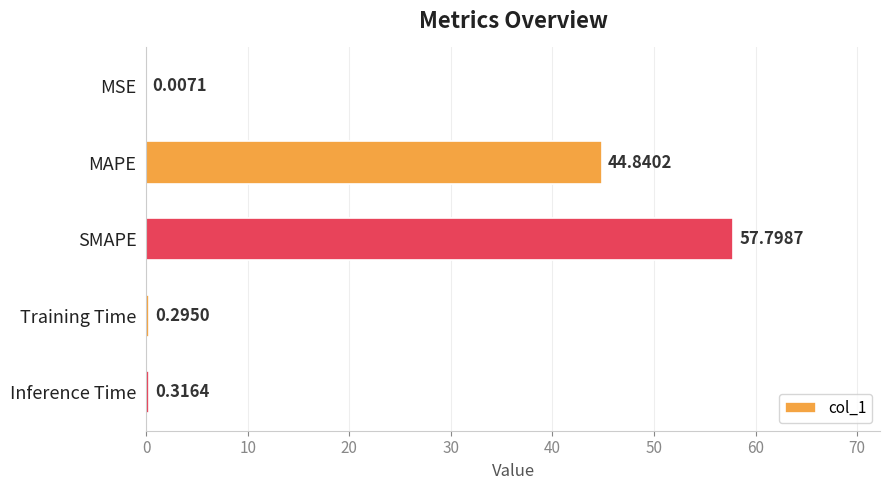

Where is the data nearest to the value 28?

MAPE